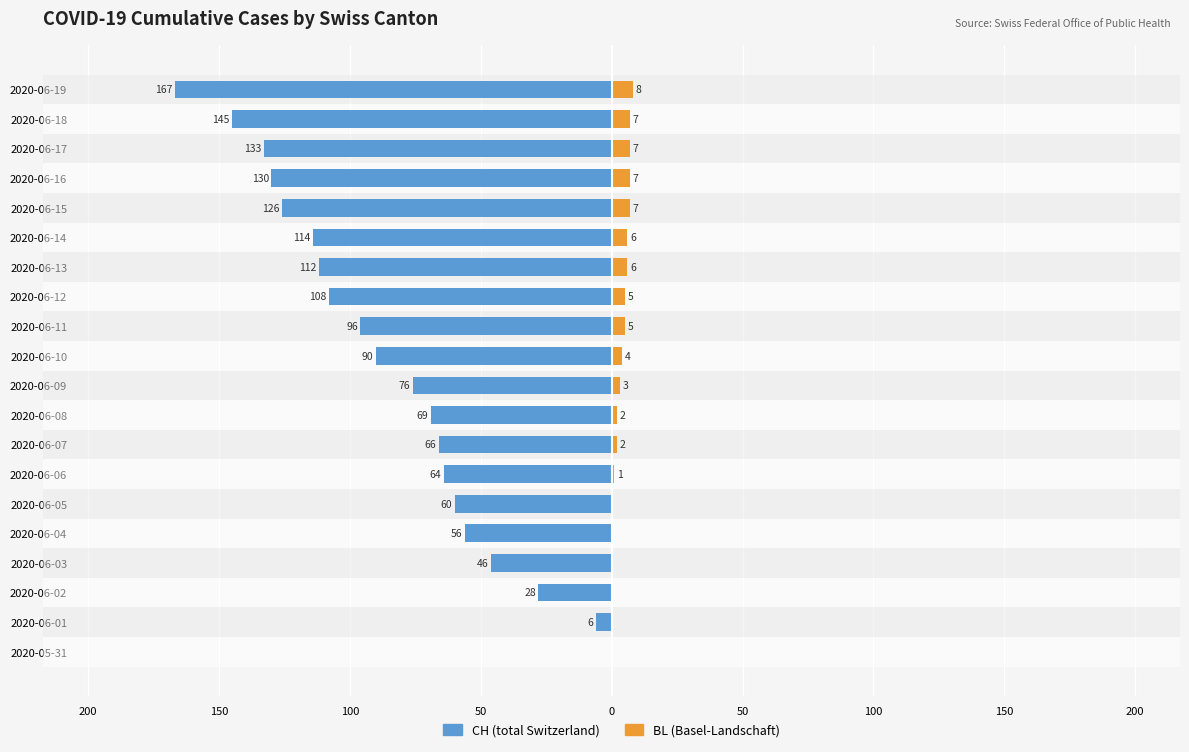

The BL (right) series shows 9 at 2020-06-14. True or false?

False